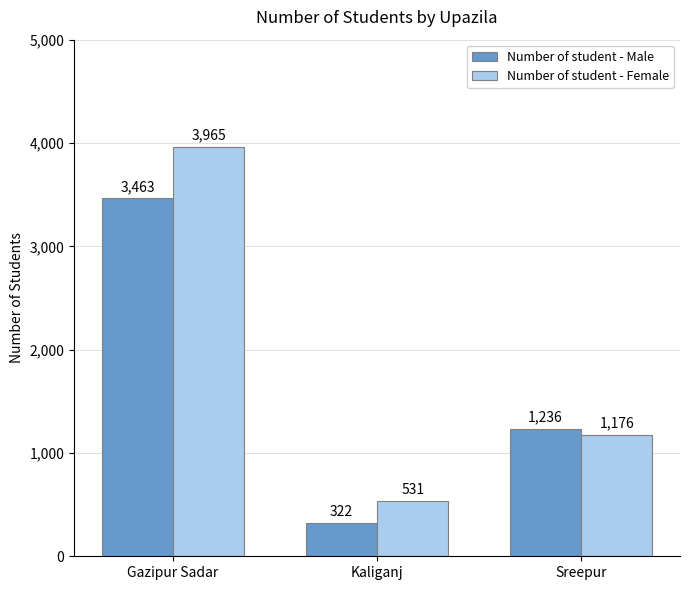

What is the sum of the Number of student - Female values at Kaliganj and Gazipur Sadar?

4496